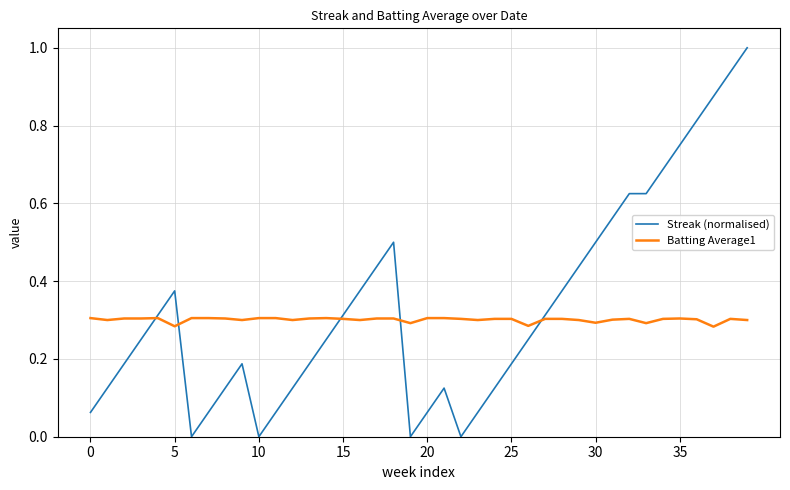

What is the highest value of the Streak (normalised) series?

1.0